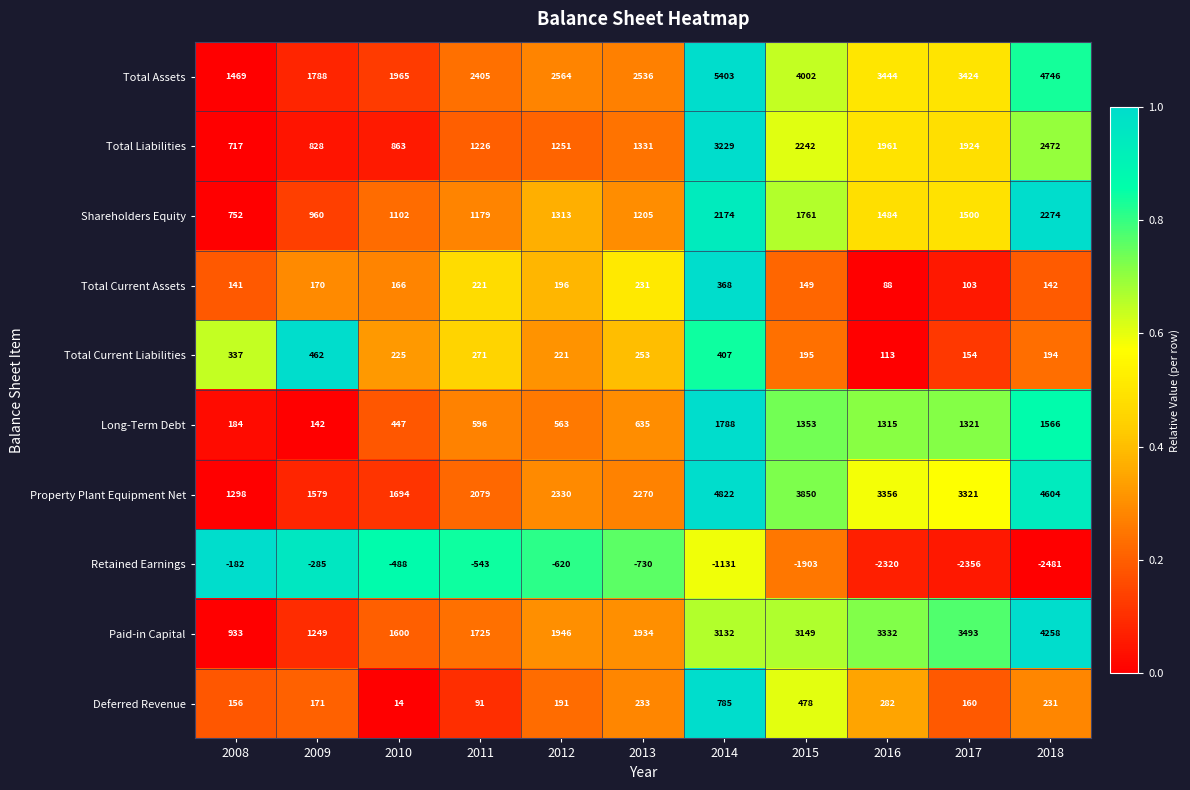

What is the difference between the Deferred Revenue values at 2012 and 2014?

594